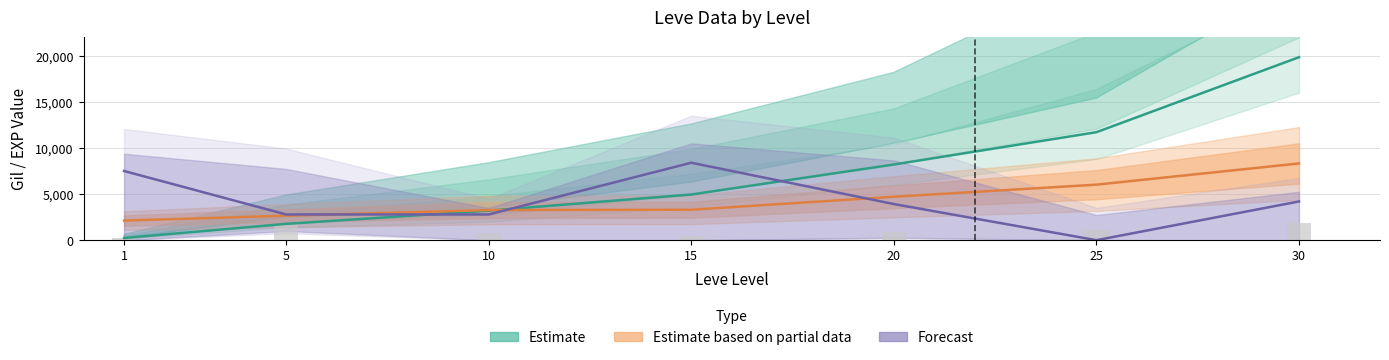

What value does the Leve Gil series have at 30?

8322.0